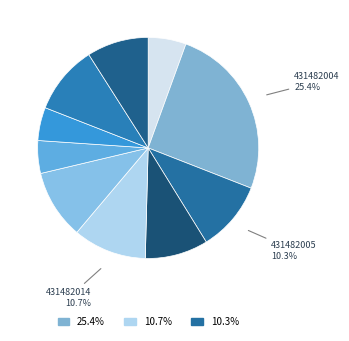

How many segments does this pie chart have?

10